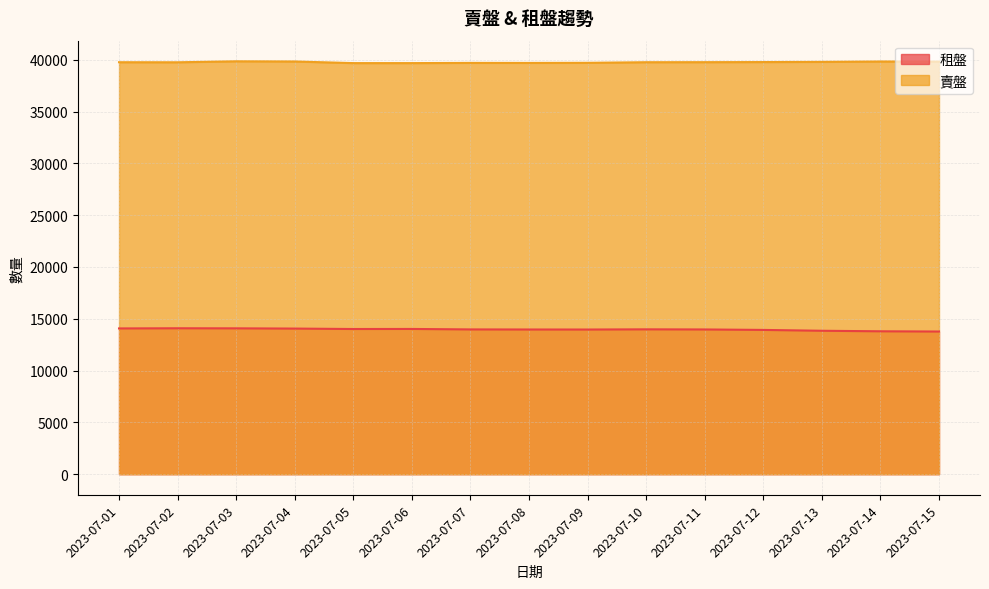

What is the minimum value shown in the chart?

13769